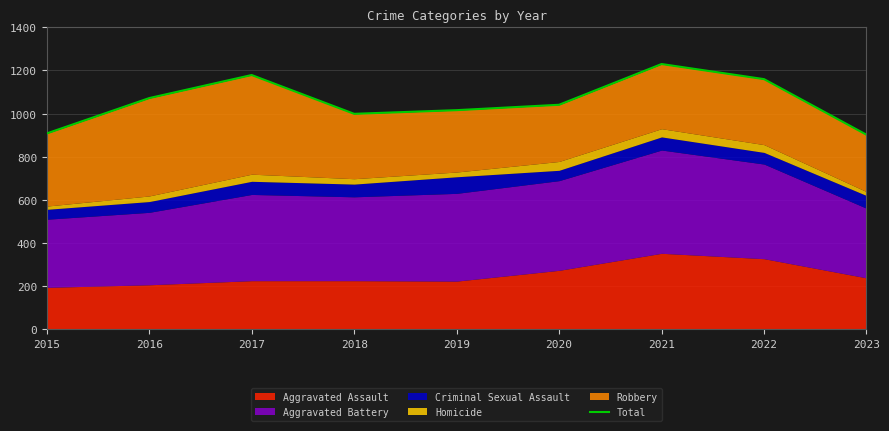

What is the value of the 9th point from the left?

902